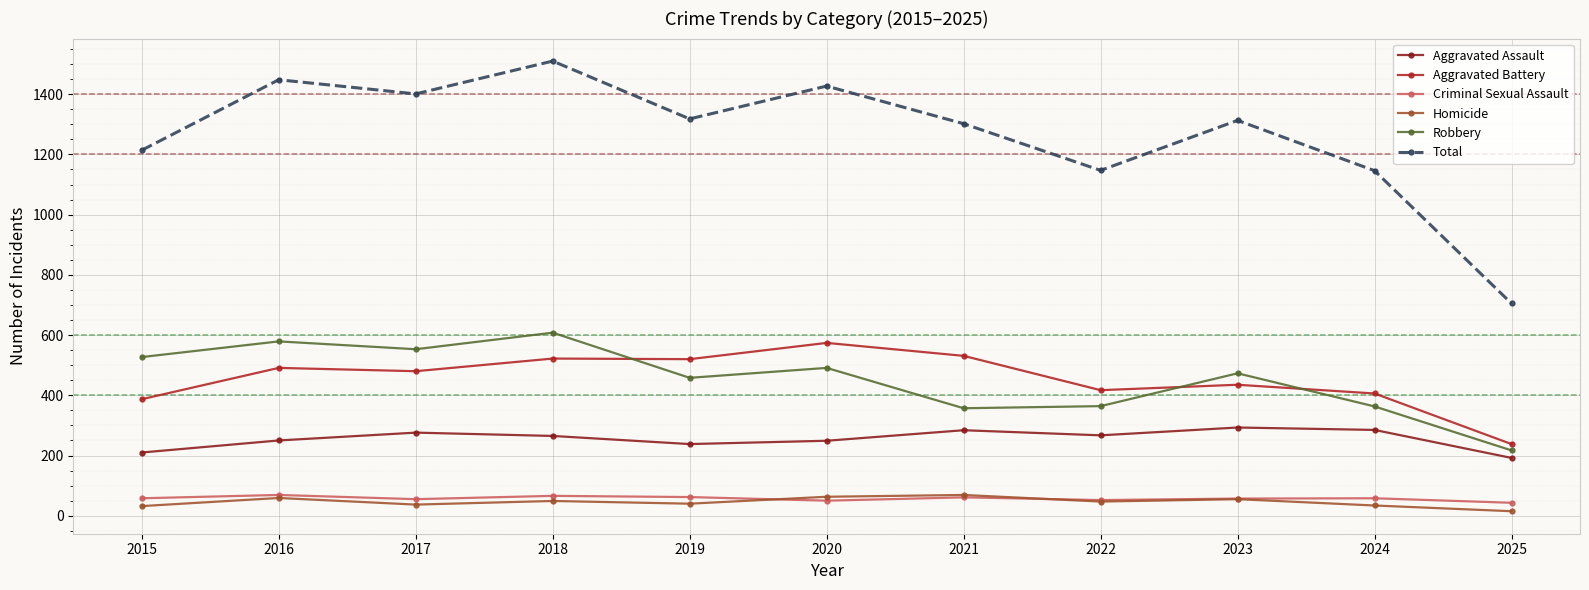

True or false: Total has a value of 1313 at 2023.

True